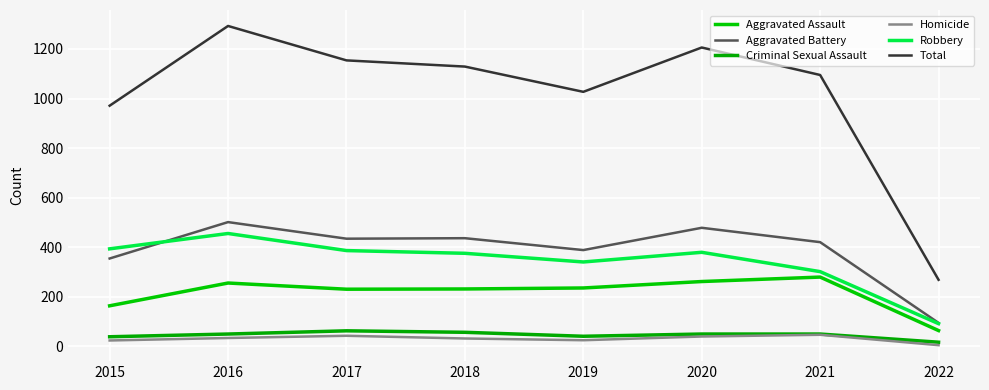

Between 2016 and 2019, which series saw the biggest shift?

Total